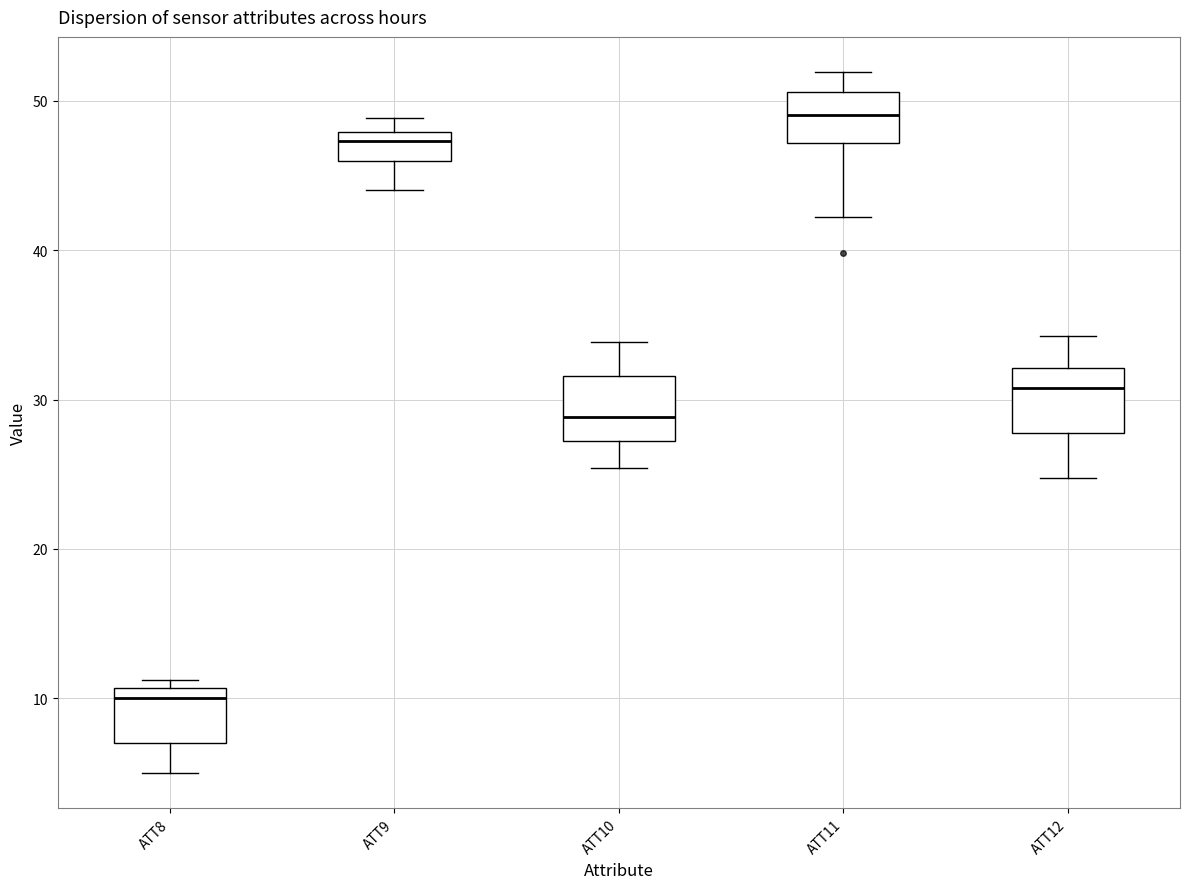

Which box has the lowest median line?

ATT8